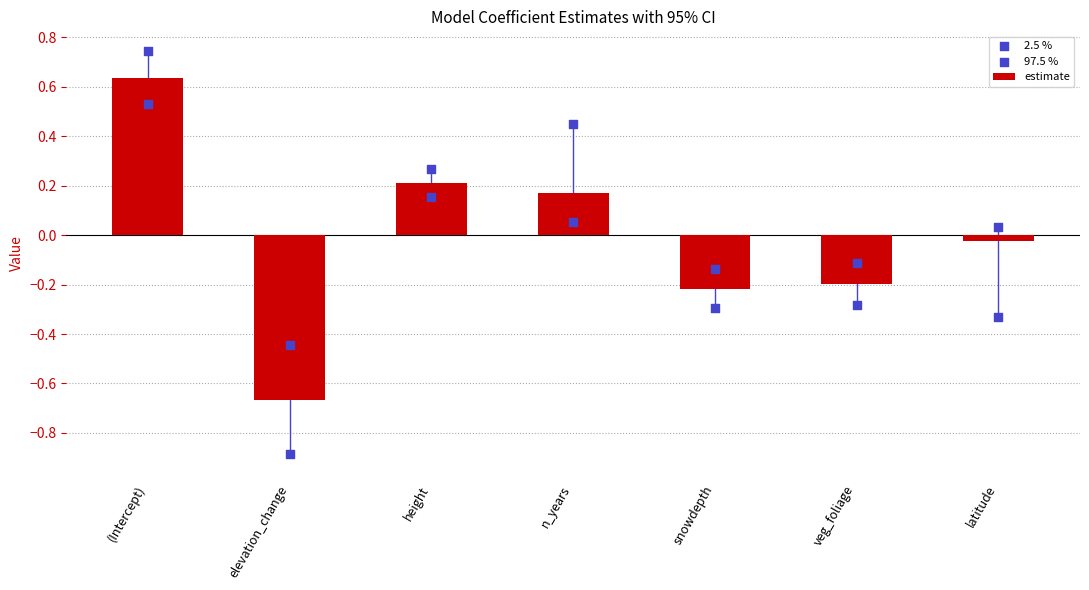

Which series contains the lowest Y value?

2.5 %